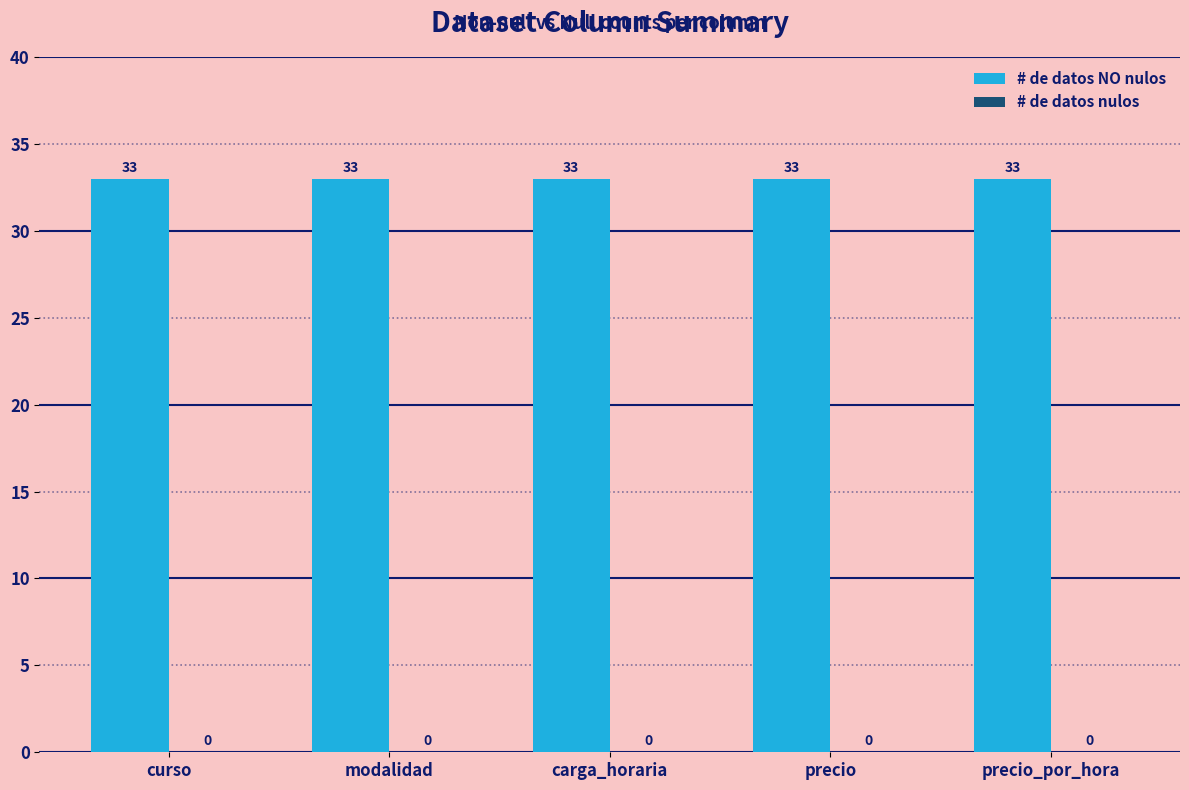

Reading left to right, list all the values displayed in this chart.

# de datos NO nulos: curso=33	modalidad=33	carga_horaria=33	precio=33	precio_por_hora=33
# de datos nulos: curso=0	modalidad=0	carga_horaria=0	precio=0	precio_por_hora=0